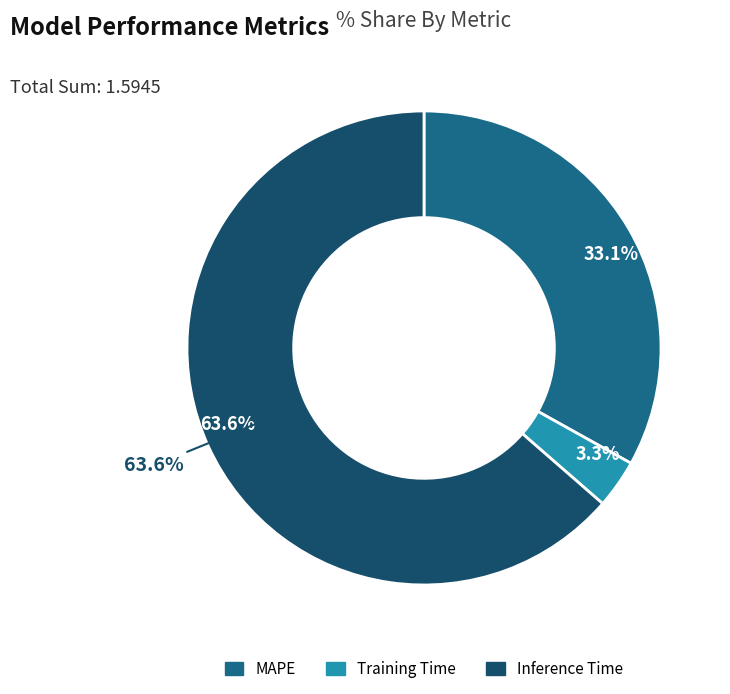

What percentage is the MAPE slice, to the nearest percent?

33%